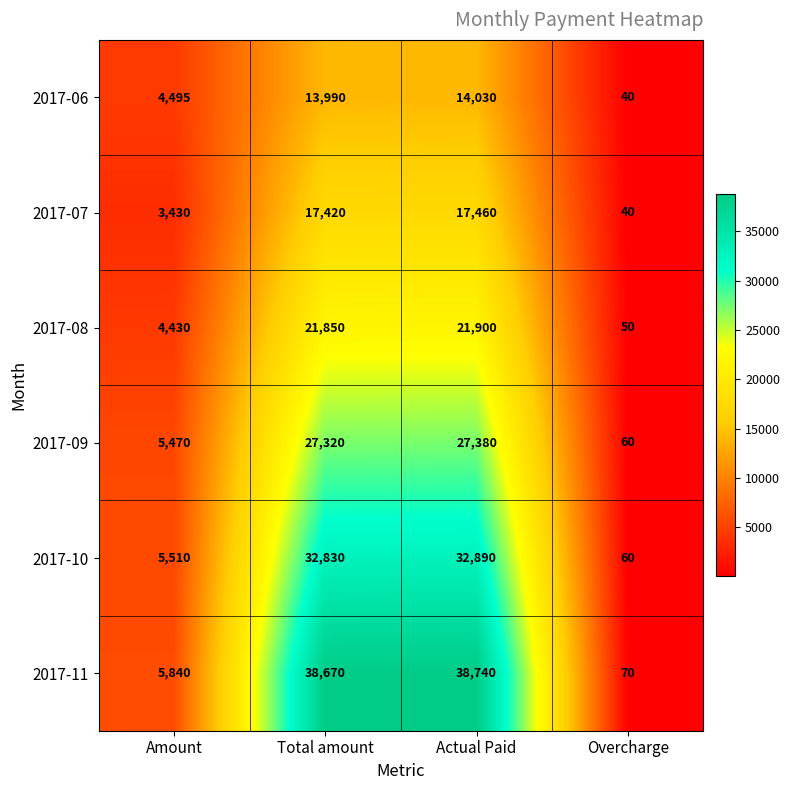

Reading left to right, list all the values displayed in this chart.

2017-06: Amount=4495	Total amount=13990	Actual Paid=14030	Overcharge=40
2017-07: Amount=3430	Total amount=17420	Actual Paid=17460	Overcharge=40
2017-08: Amount=4430	Total amount=21850	Actual Paid=21900	Overcharge=50
2017-09: Amount=5470	Total amount=27320	Actual Paid=27380	Overcharge=60
2017-10: Amount=5510	Total amount=32830	Actual Paid=32890	Overcharge=60
2017-11: Amount=5840	Total amount=38670	Actual Paid=38740	Overcharge=70